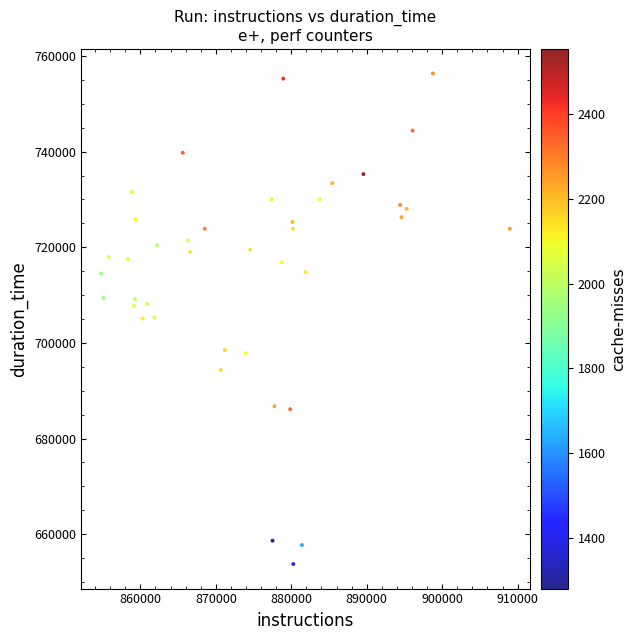

What is the range of Y values (max minus min)?

102618